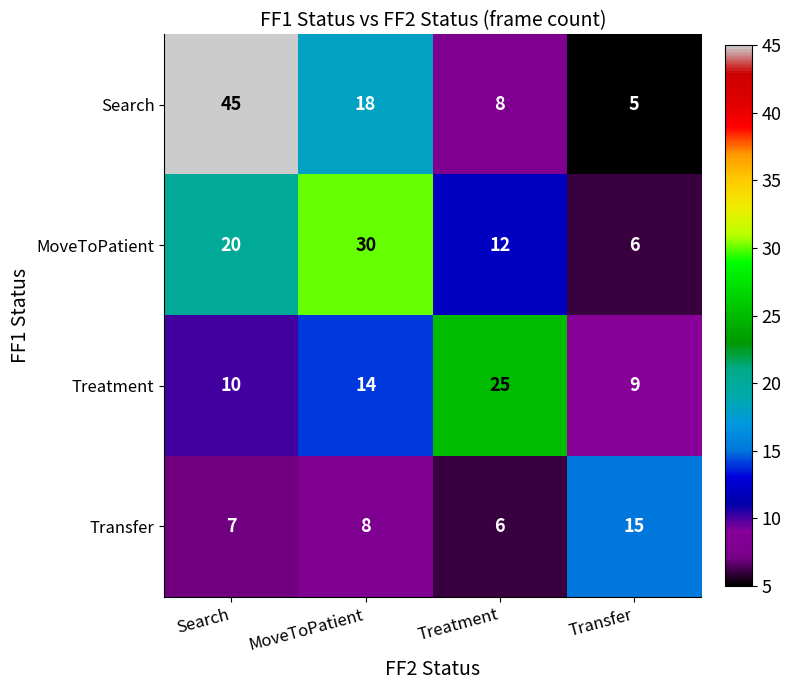

What is the difference between the MoveToPatient values at Treatment and MoveToPatient?

18